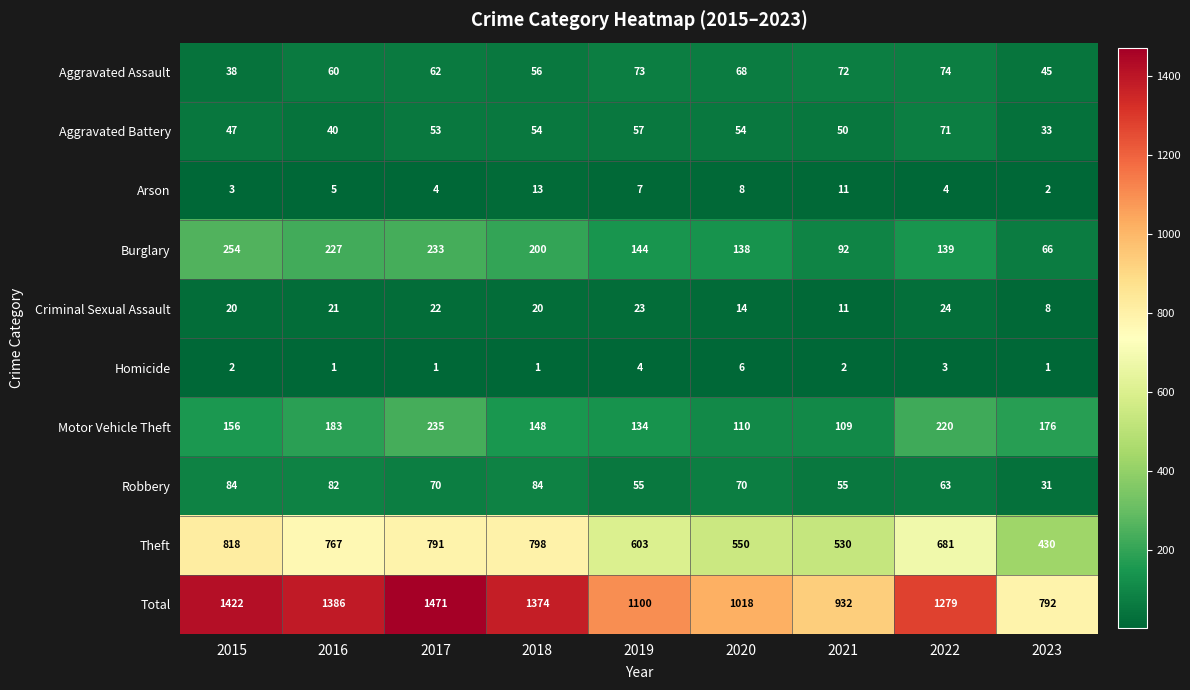

What is the difference between the second highest and minimum values in the Arson series?

9